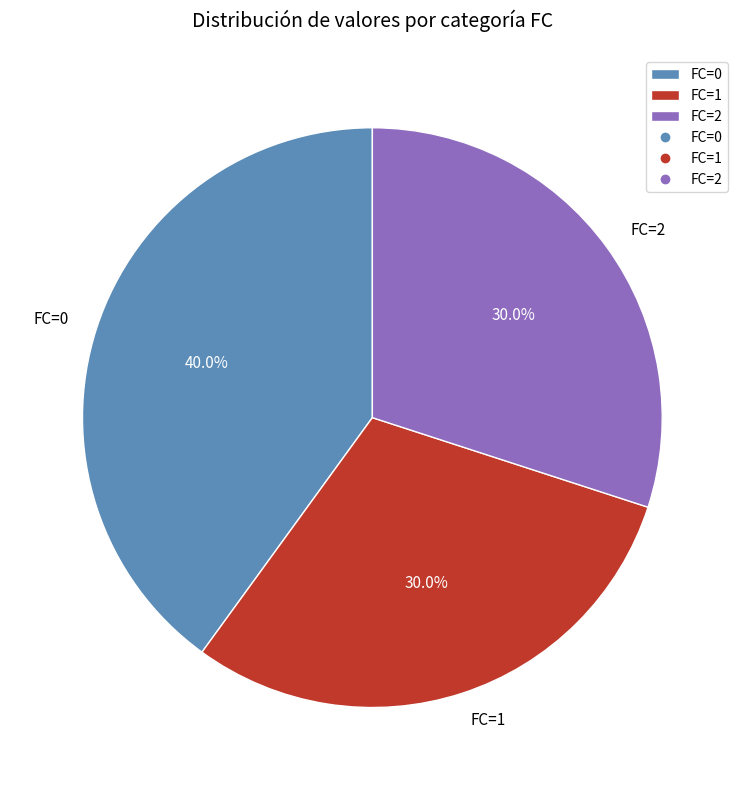

Which has a higher value, FC=2 or FC=0?

FC=0